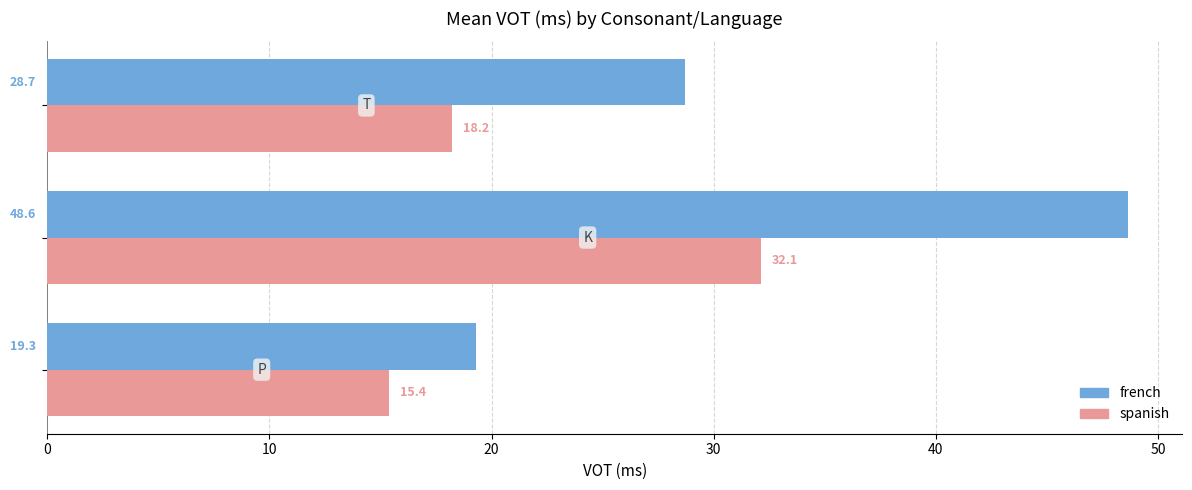

What is the average value of the french series?

32.2